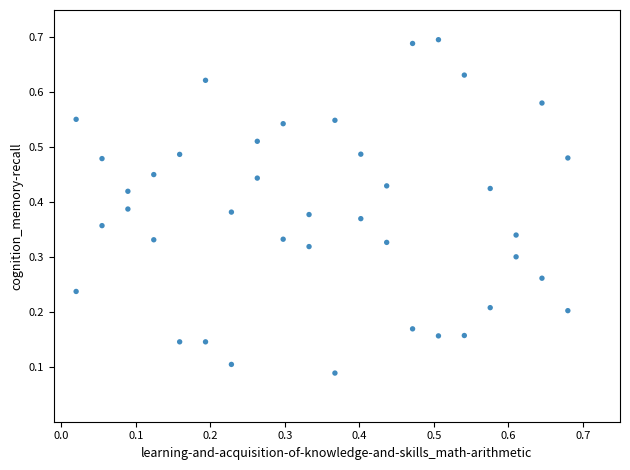

How many data points are displayed?

40